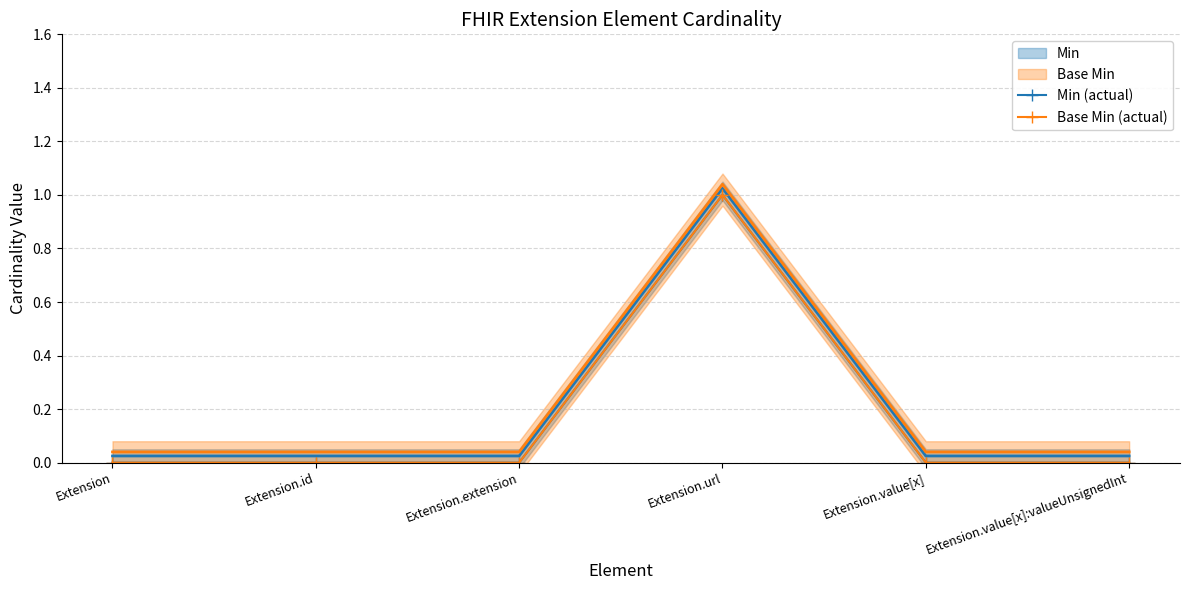

Reading left to right, transcribe all the data shown in this chart.

Min (actual): 0	0	0	1	0	0
Base Min (actual): 0	0	0	1	0	0